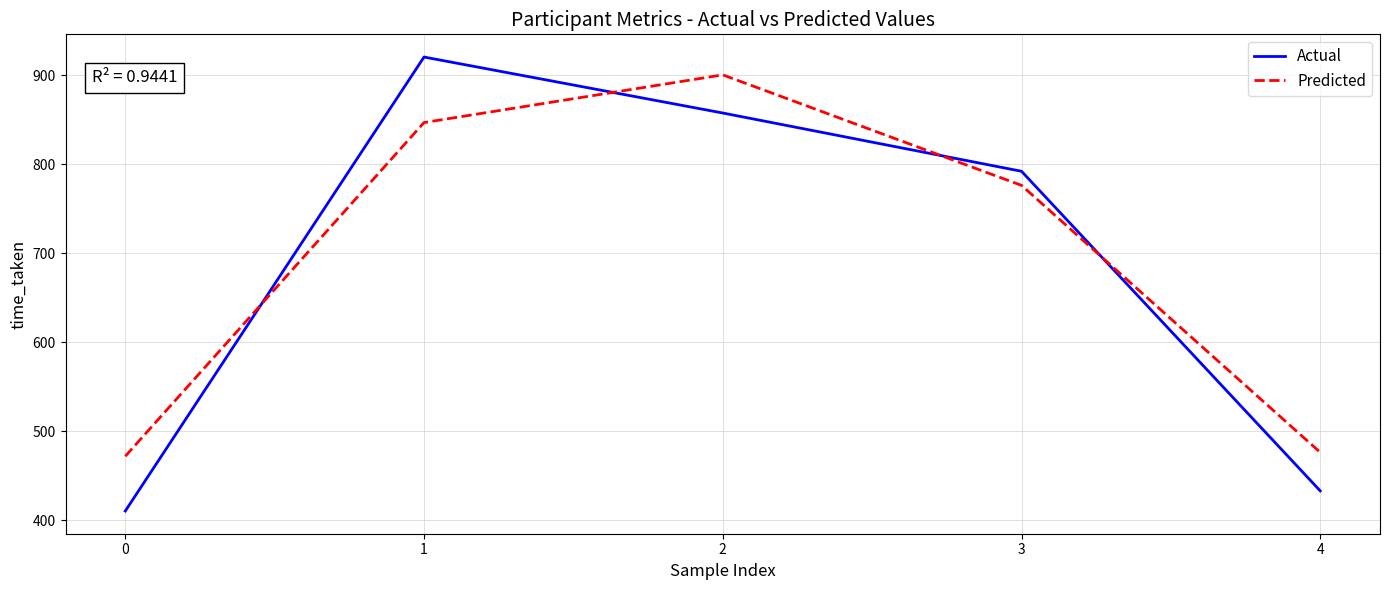

True or false: Actual and Predicted cross at least once.

True